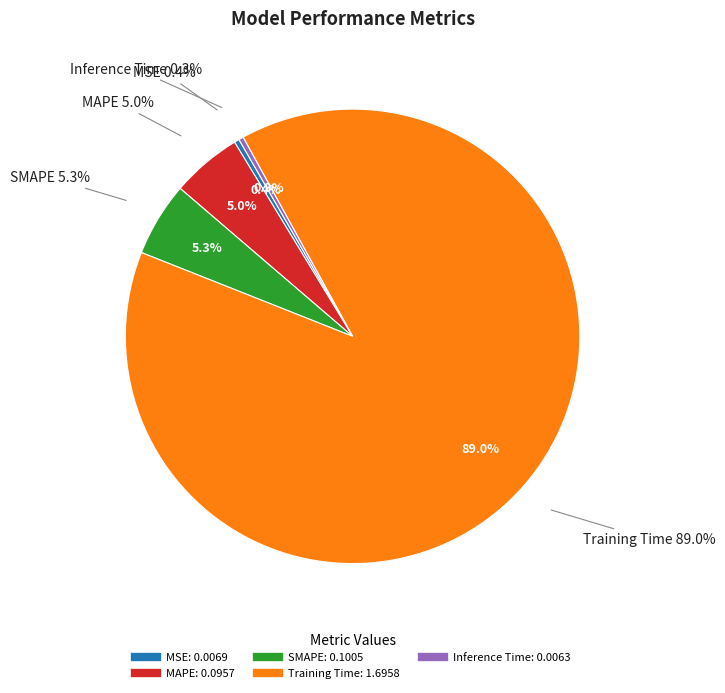

What is the ratio of the value at MAPE to the value at Training Time?

0.1